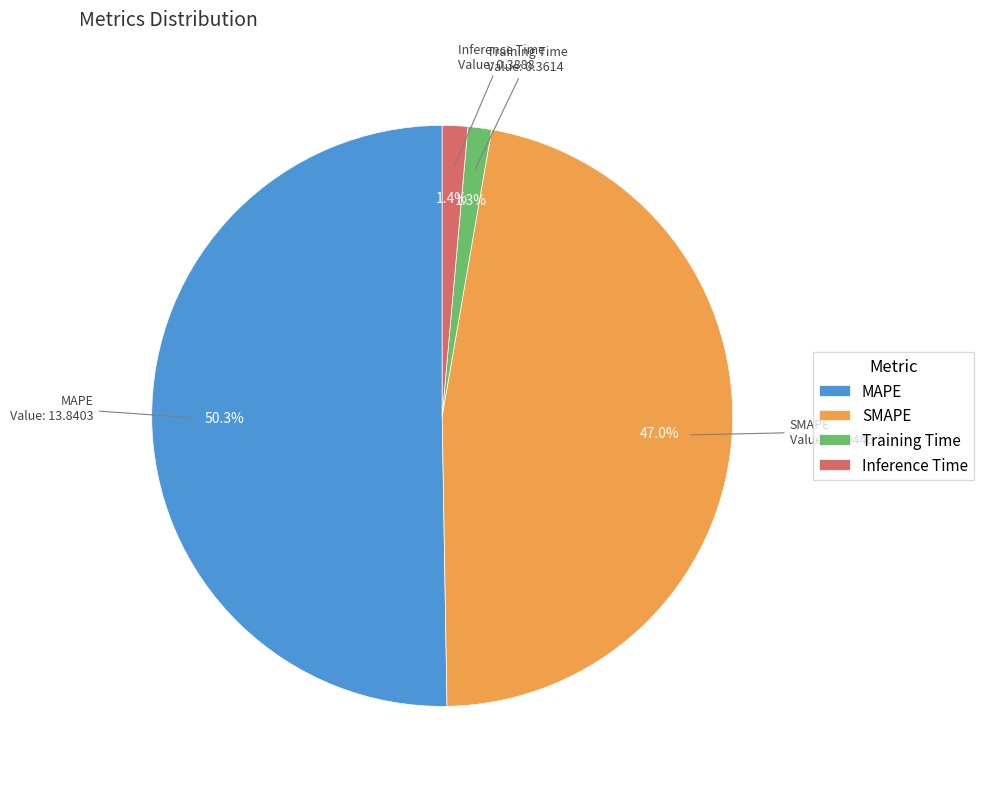

Do MAPE and SMAPE together represent more than half of the pie?

Yes